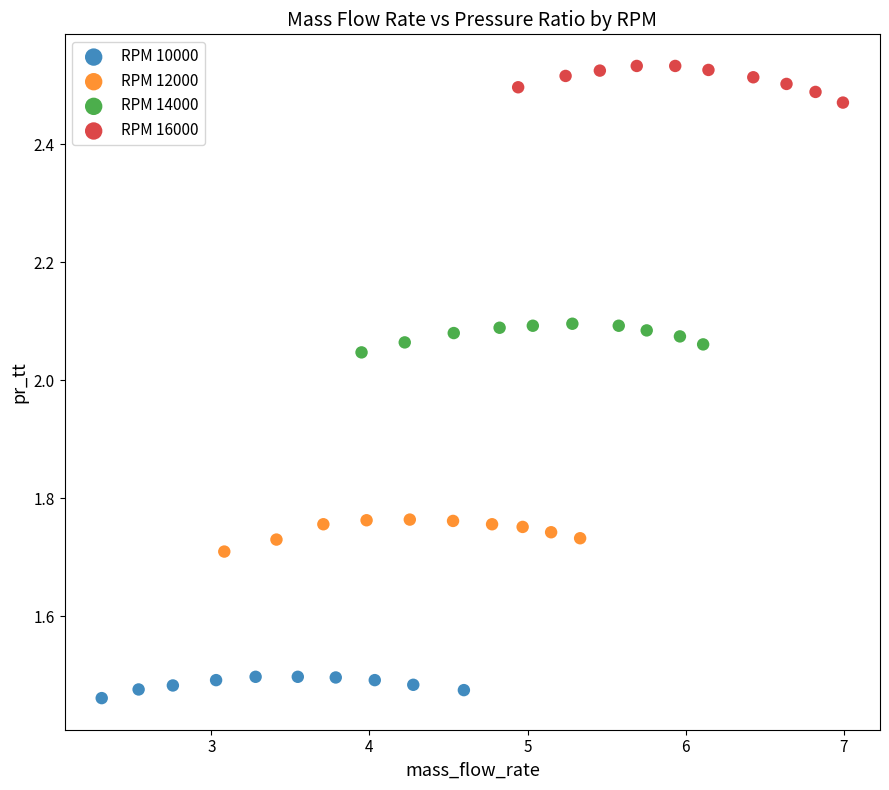

What are all the series names shown in the legend?

RPM 10000, RPM 12000, RPM 14000, RPM 16000